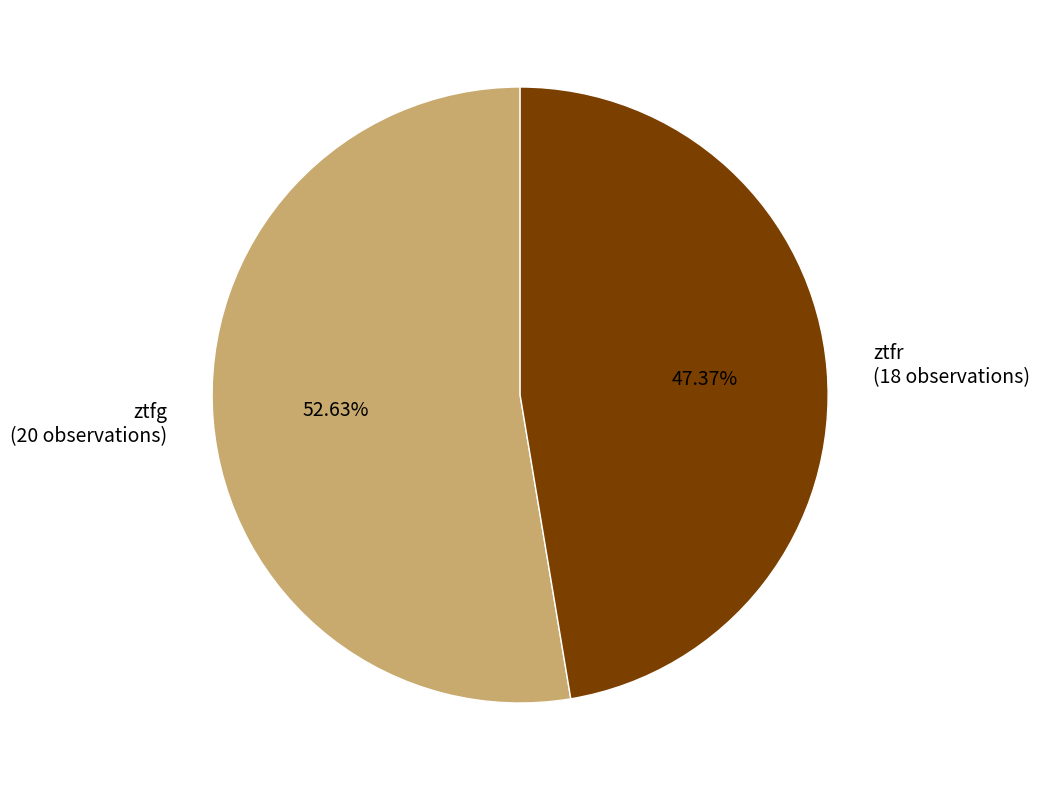

What percentage is the ztfr slice, to the nearest percent?

47%